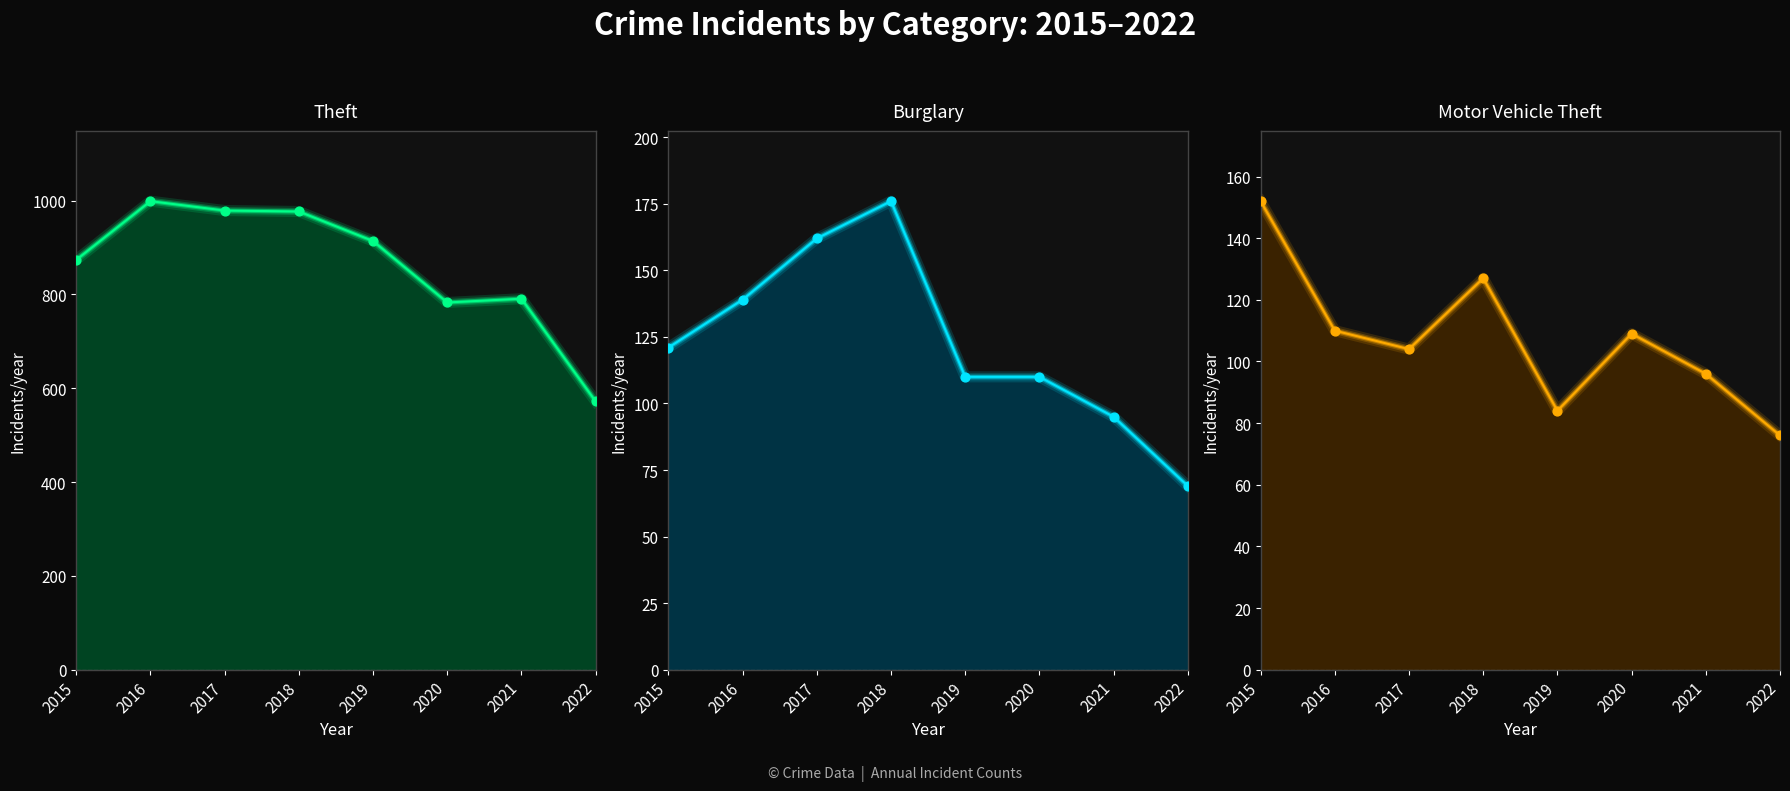

What is the total value across all series at 2018?

1280